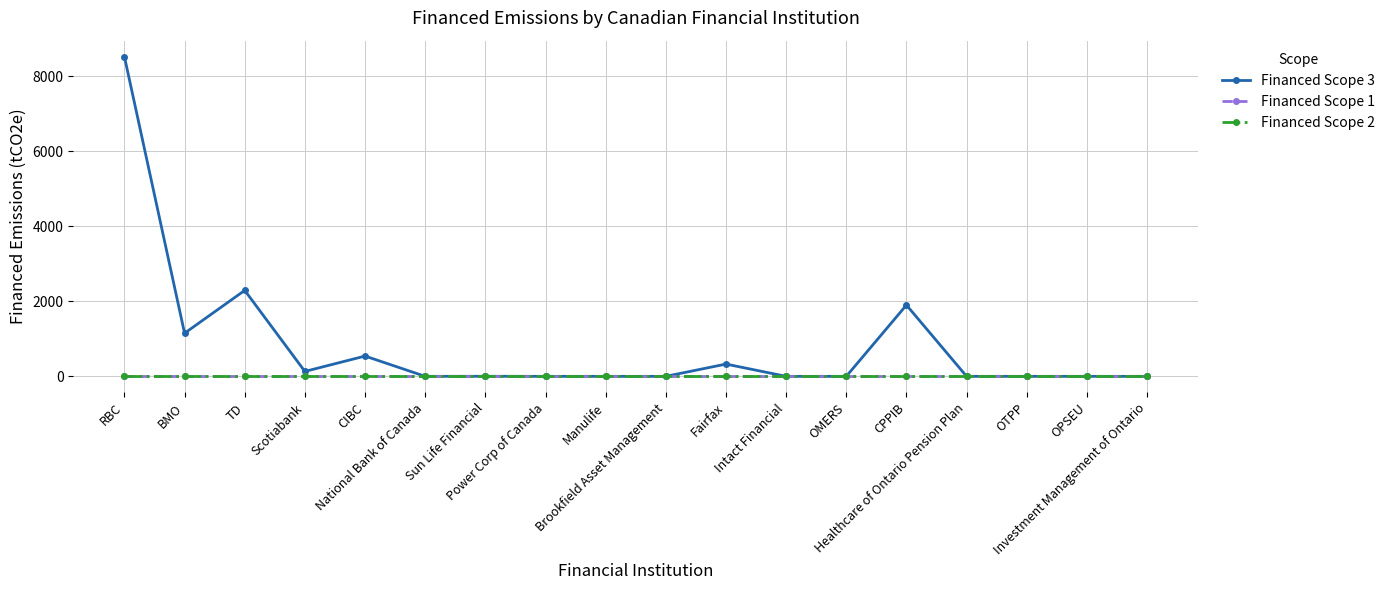

Is this an area chart (filled region under the line)?

No